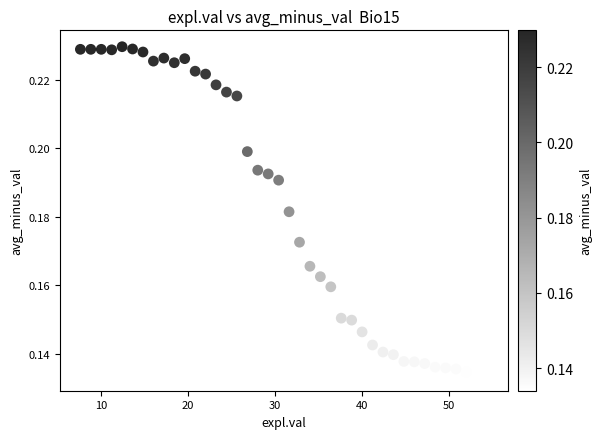

What is the range of X values (max minus min)?

46.8